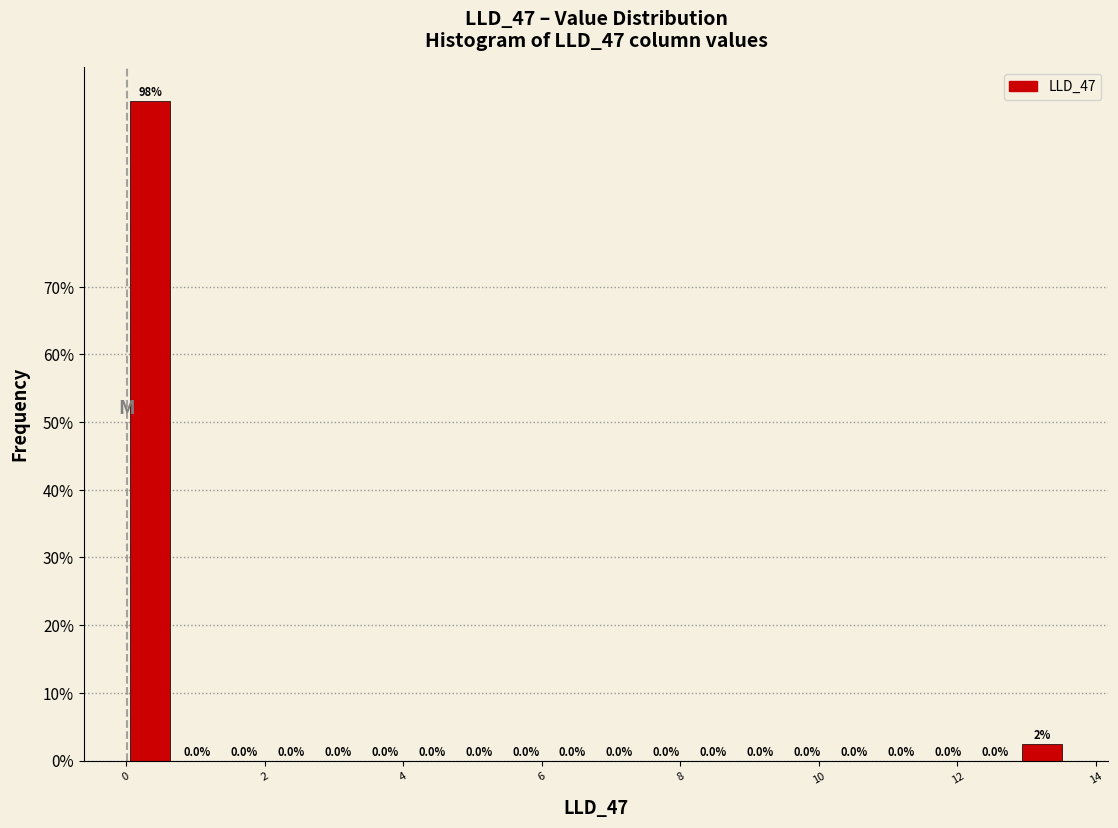

Read against the x-axis, roughly where is the centre of the tallest bar?

0.4